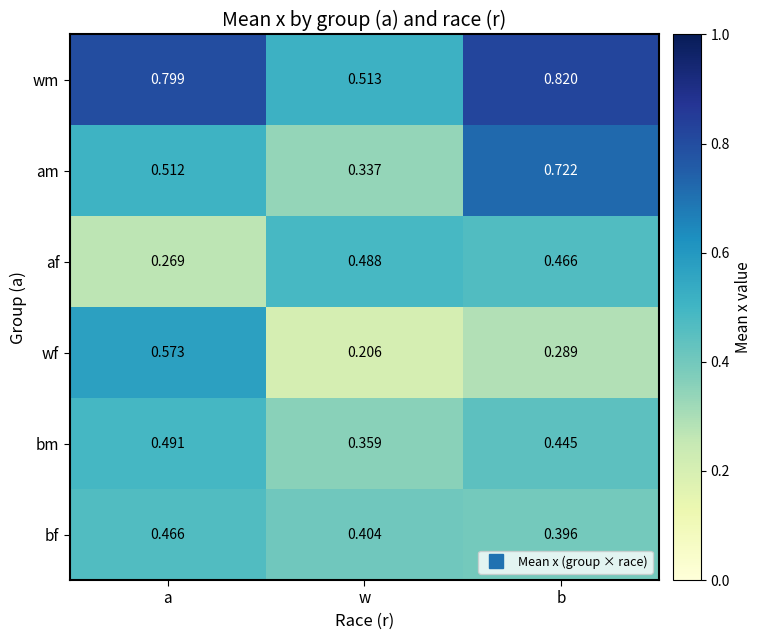

List the labels in order of wf value, largest first.

a, b, w